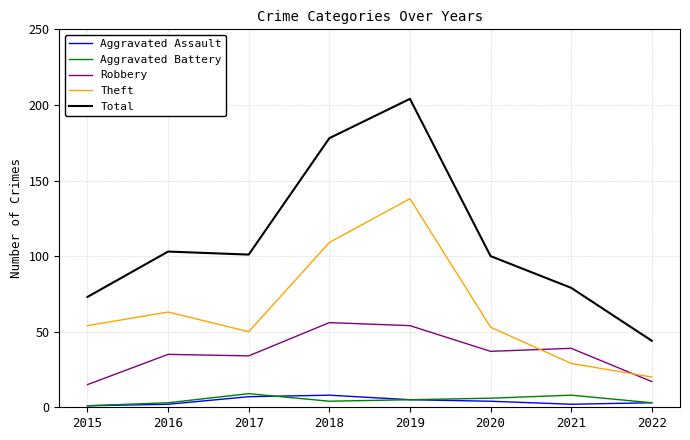

What are all the series names shown in the legend?

Aggravated Assault, Aggravated Battery, Robbery, Theft, Total